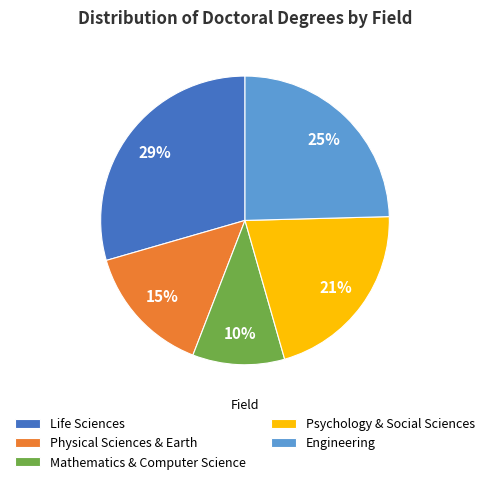

Is Mathematics & Computer Science the majority of the pie?

No